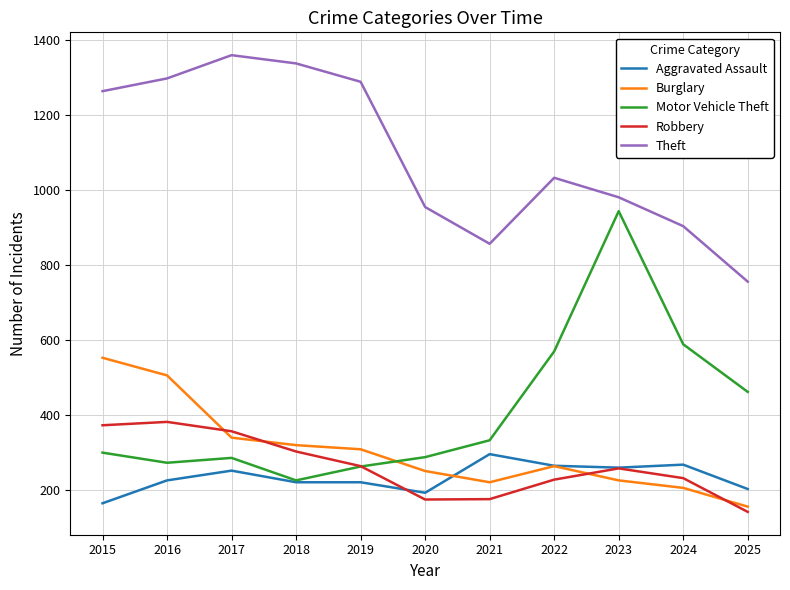

At which label does Aggravated Assault reach its peak?

2021